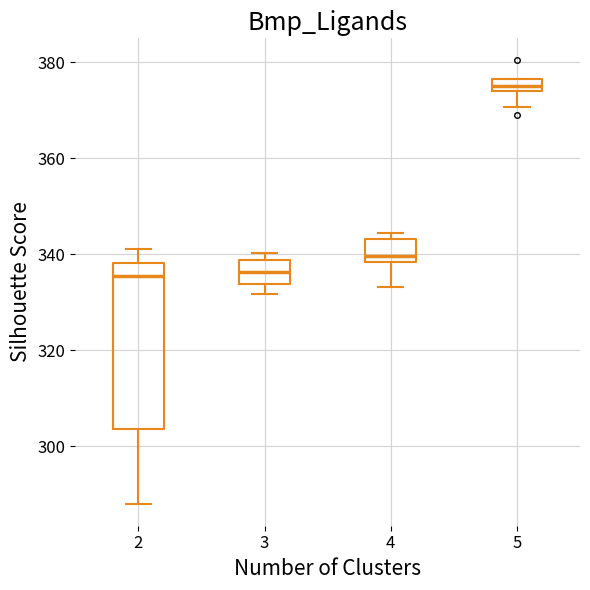

Which box has the highest median line?

5